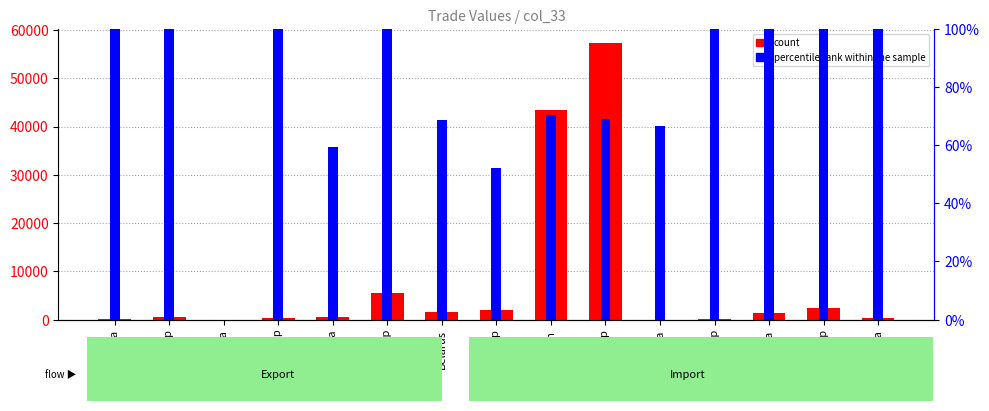

Reading left to right, what are all the values shown in this chart?

count: Albania=189.0	Albania Imp=635.0	Andorra=0.0	Andorra Imp=378.0	Austria=472.0	Austria Imp=5594.0	Belarus=1483.0	Belarus Imp=2058.0	Belgium=43418.0	Belgium Imp=57351.0	Bosnia=2.0	Bosnia Imp=67.0	Bulgaria=1414.0	Bulgaria Imp=2499.0	Croatia=282.0
percentile rank within the sample: Albania=100.0	Albania Imp=100.0	Andorra=0.0	Andorra Imp=100.0	Austria=59.4	Austria Imp=100.0	Belarus=68.6	Belarus Imp=52.3	Belgium=70.5	Belgium Imp=69.0	Bosnia=66.7	Bosnia Imp=100.0	Bulgaria=100.0	Bulgaria Imp=100.0	Croatia=100.0